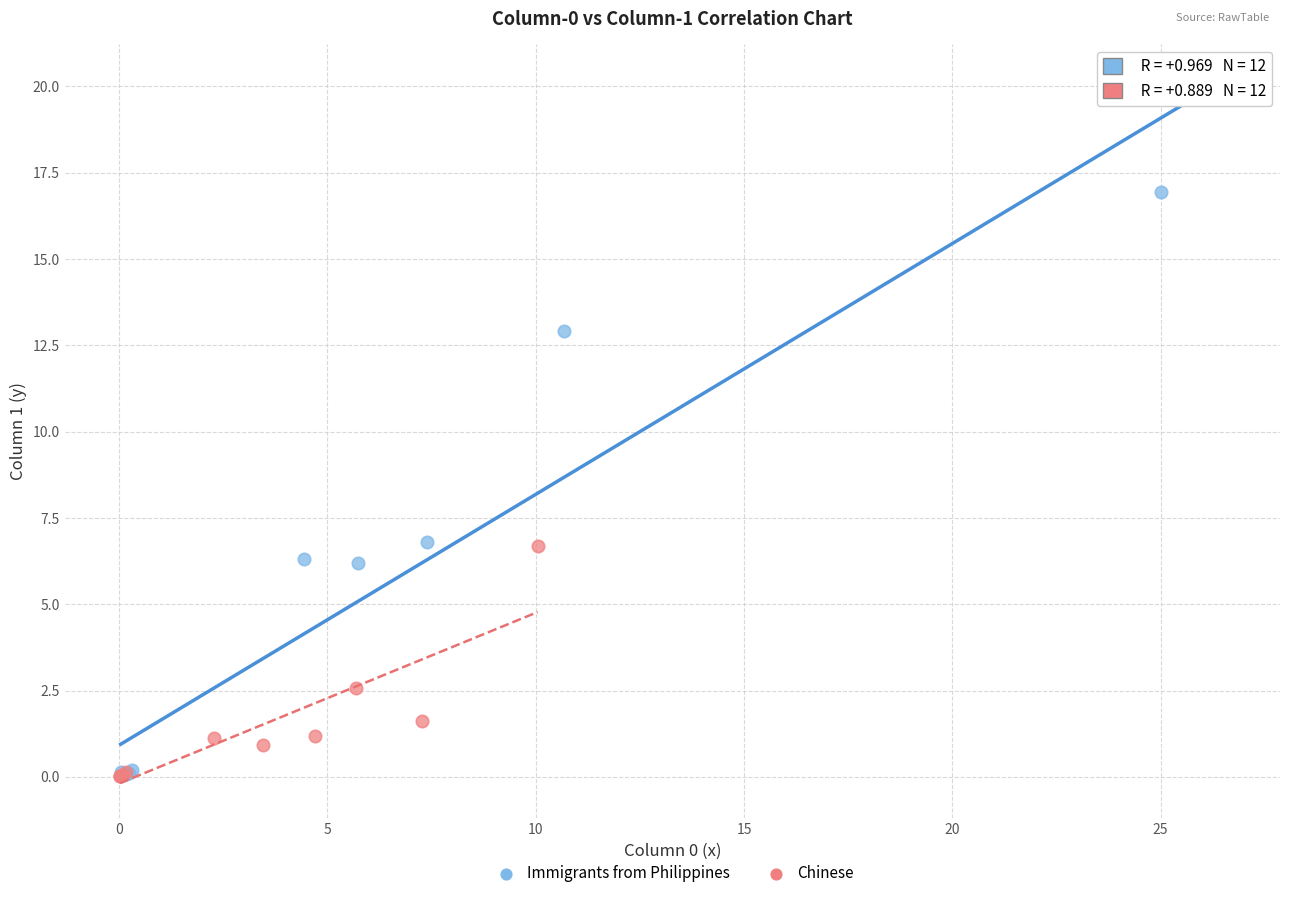

Which series contains the highest Y value?

Immigrants from Philippines